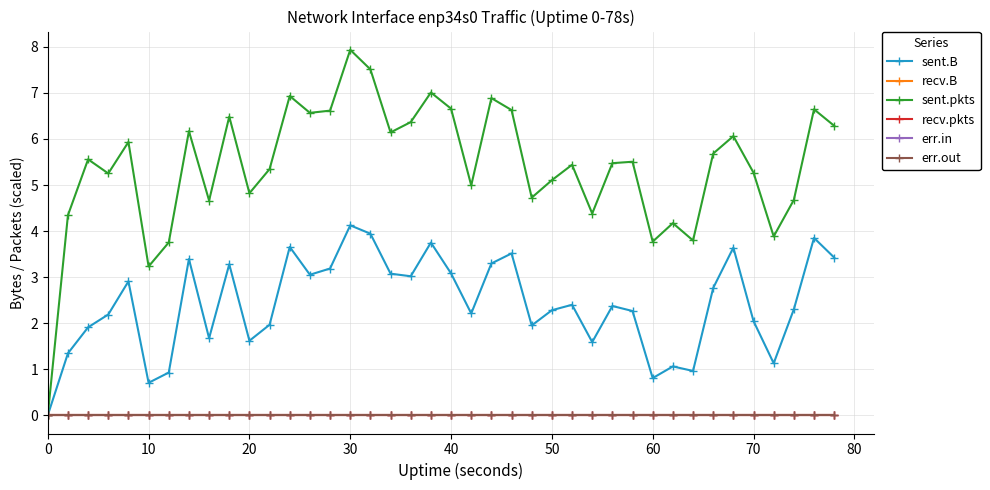

Is this an area chart (filled region under the line)?

No